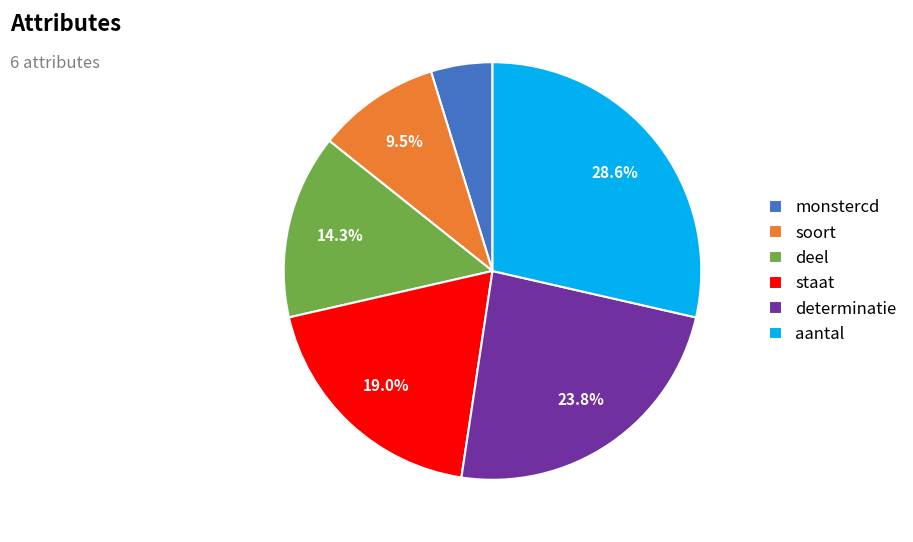

Is the sum of staat and deel greater than half?

No